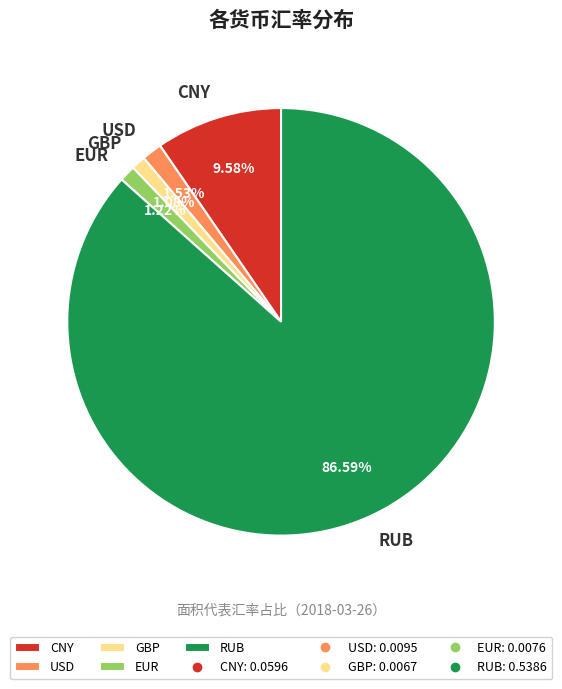

What percentage is the CNY slice, to the nearest percent?

10%